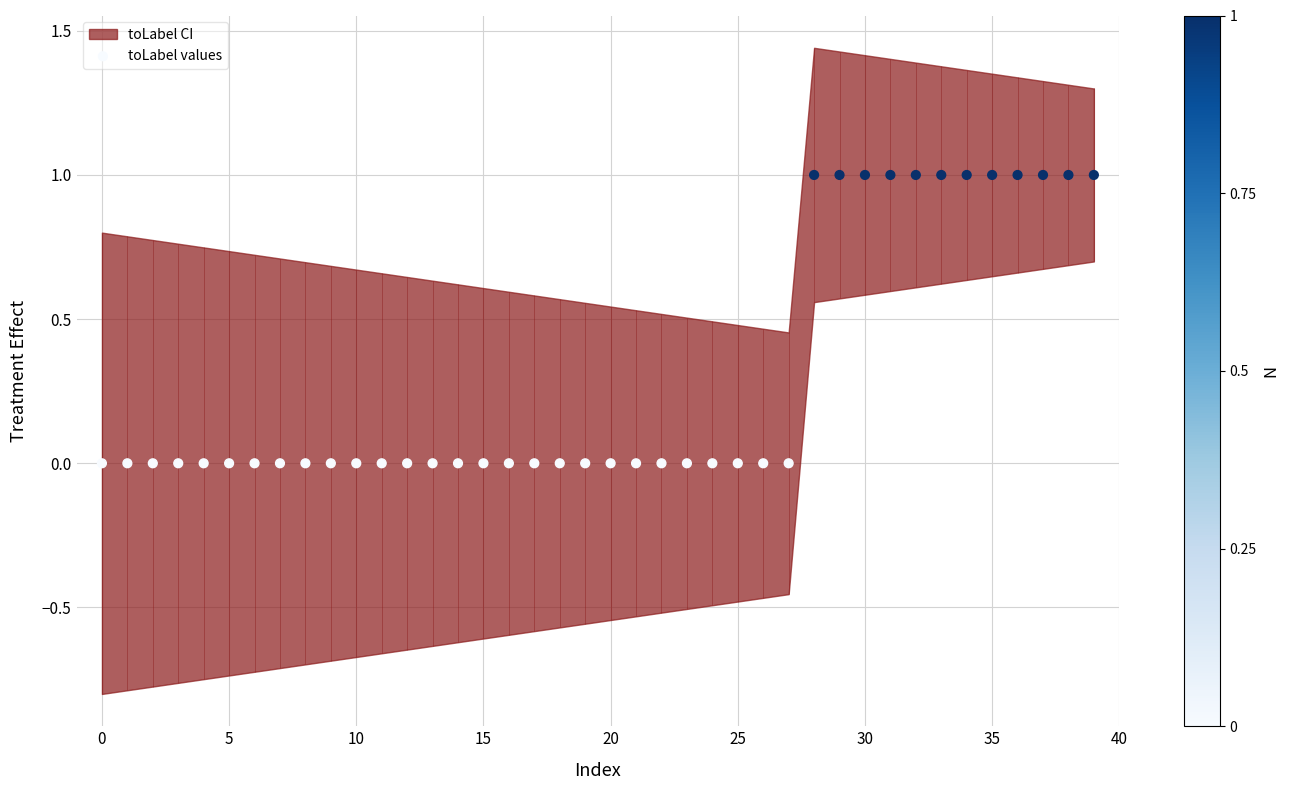

Between 15 and 29, which is larger?

29